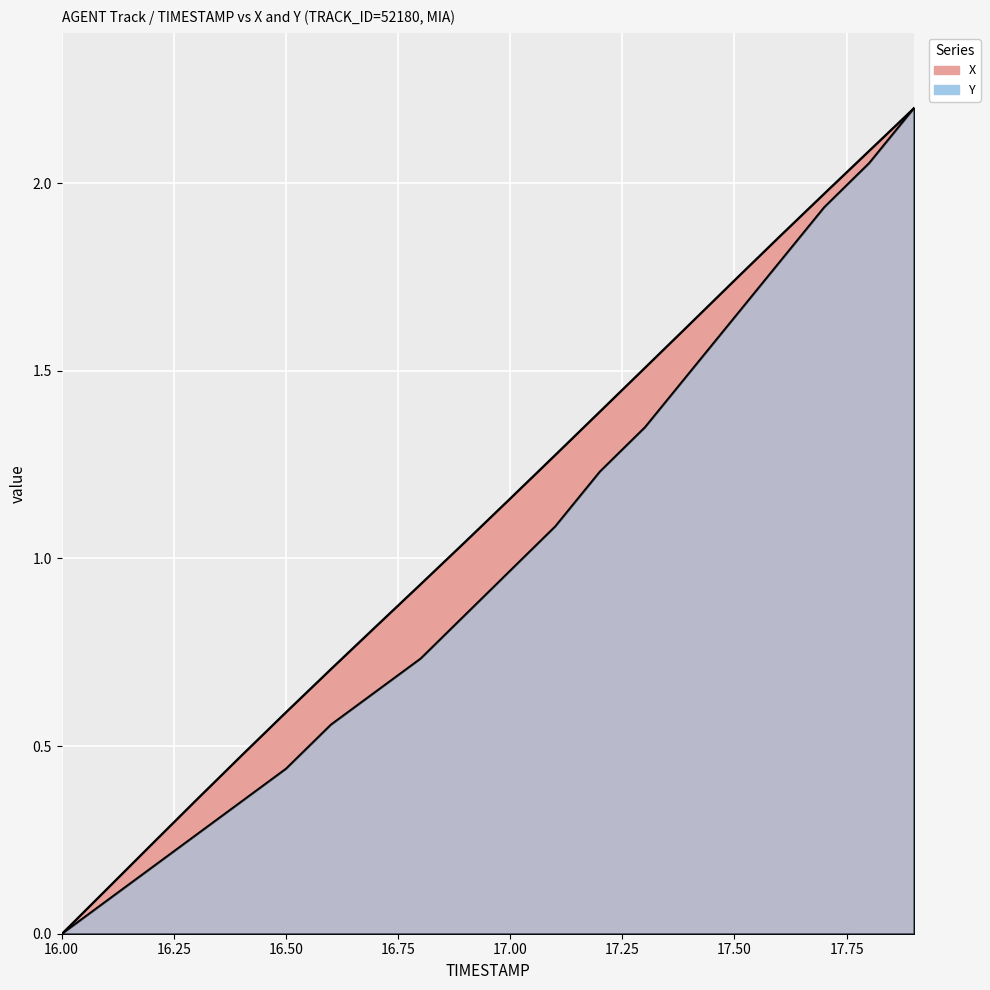

True or false: X and Y intersect in this chart.

False